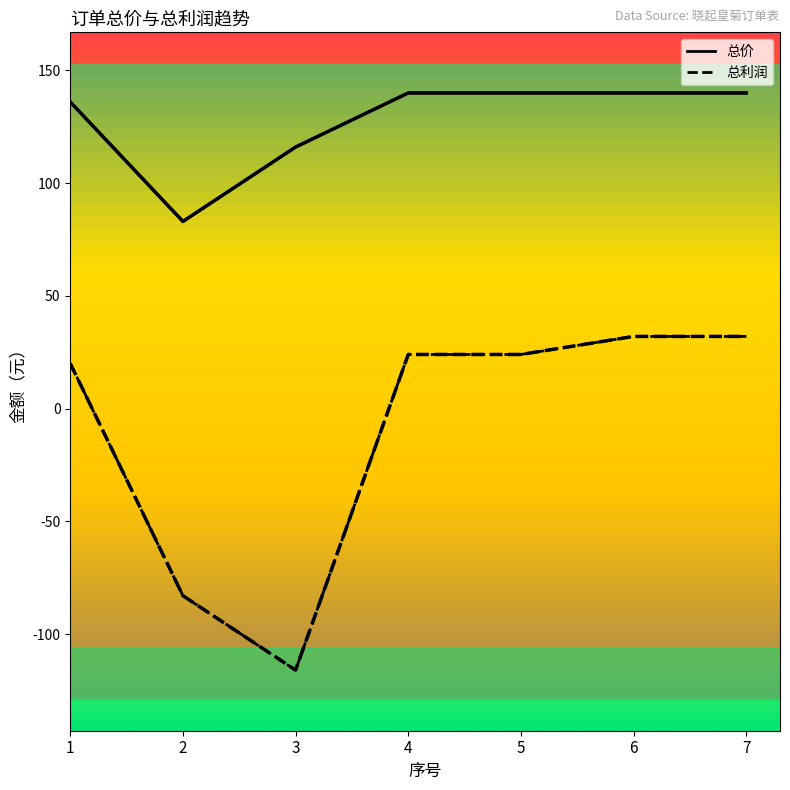

Is this an area chart (filled region under the line)?

No